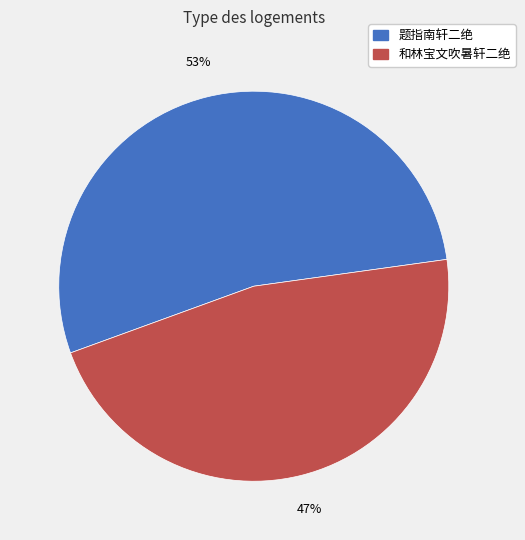

Which slice is the smallest?

和林宝文吹暑轩二绝